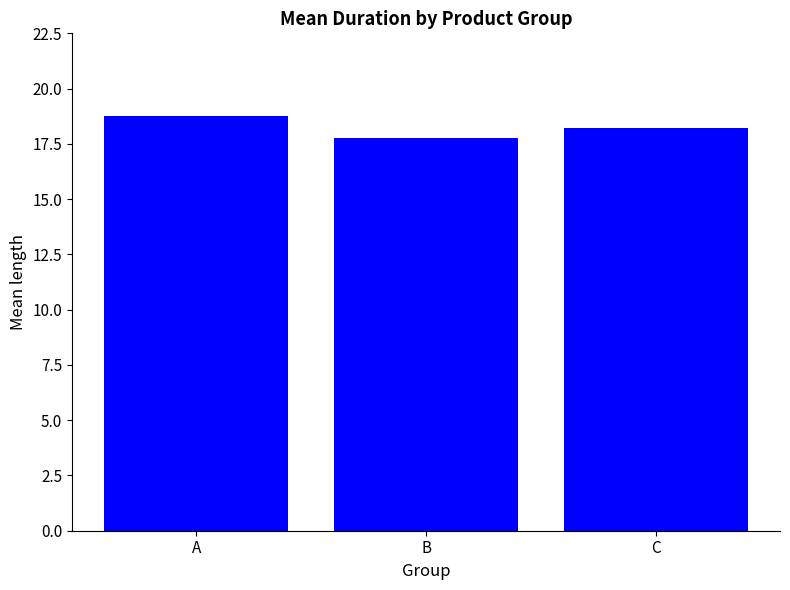

Where does the data first go above 18?

A